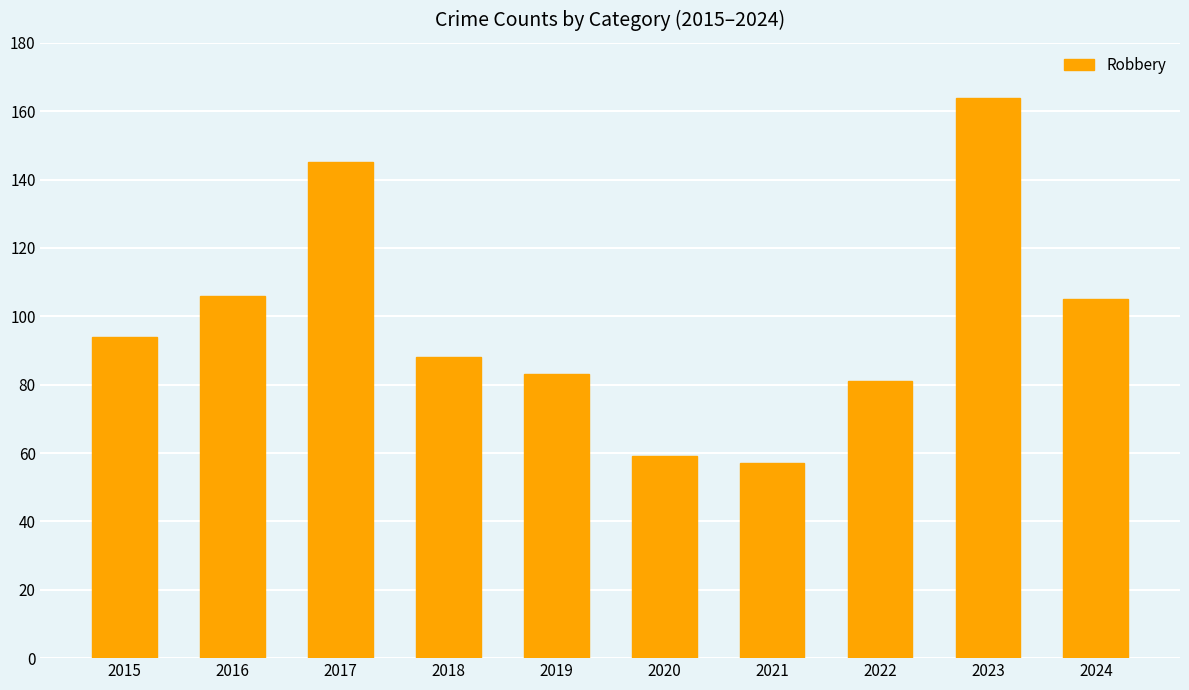

Which category has the highest value across all series?

2023